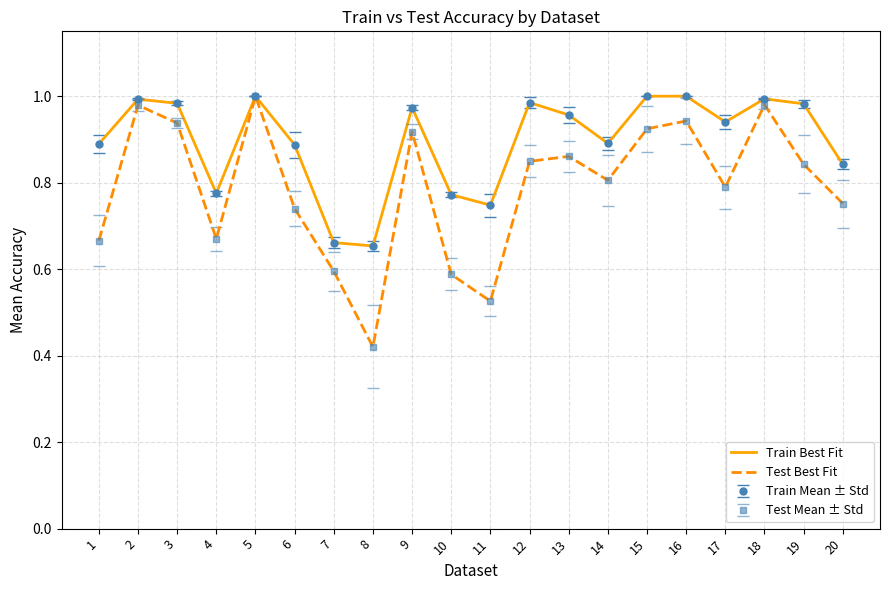

Reading left to right, transcribe all the data shown in this chart.

Train Best Fit: 1=0.9	2=1.0	3=1.0	4=0.8	5=1.0	6=0.9	7=0.7	8=0.7	9=1.0	10=0.8	11=0.7	12=1.0	13=1.0	14=0.9	15=1.0	16=1.0	17=0.9	18=1.0	19=1.0	20=0.8
Test Best Fit: 1=0.7	2=1.0	3=0.9	4=0.7	5=1.0	6=0.7	7=0.6	8=0.4	9=0.9	10=0.6	11=0.5	12=0.8	13=0.9	14=0.8	15=0.9	16=0.9	17=0.8	18=1.0	19=0.8	20=0.8